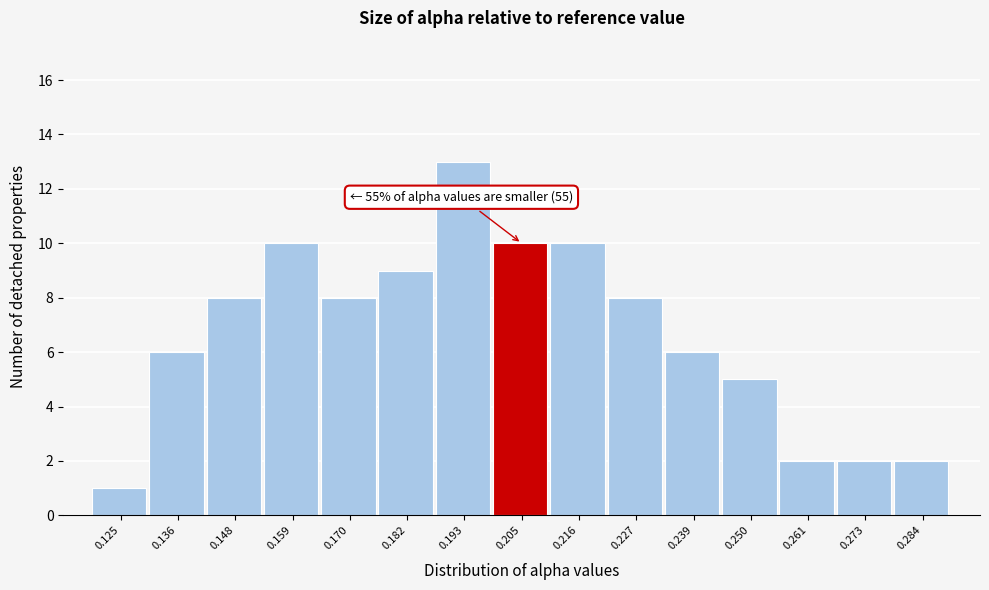

Reading left to right, what are all the values shown in this chart?

0.125=1	0.136=6	0.148=8	0.159=10	0.170=8	0.182=9	0.193=13	0.205=10	0.216=10	0.227=8	0.239=6	0.250=5	0.261=2	0.273=2	0.284=2